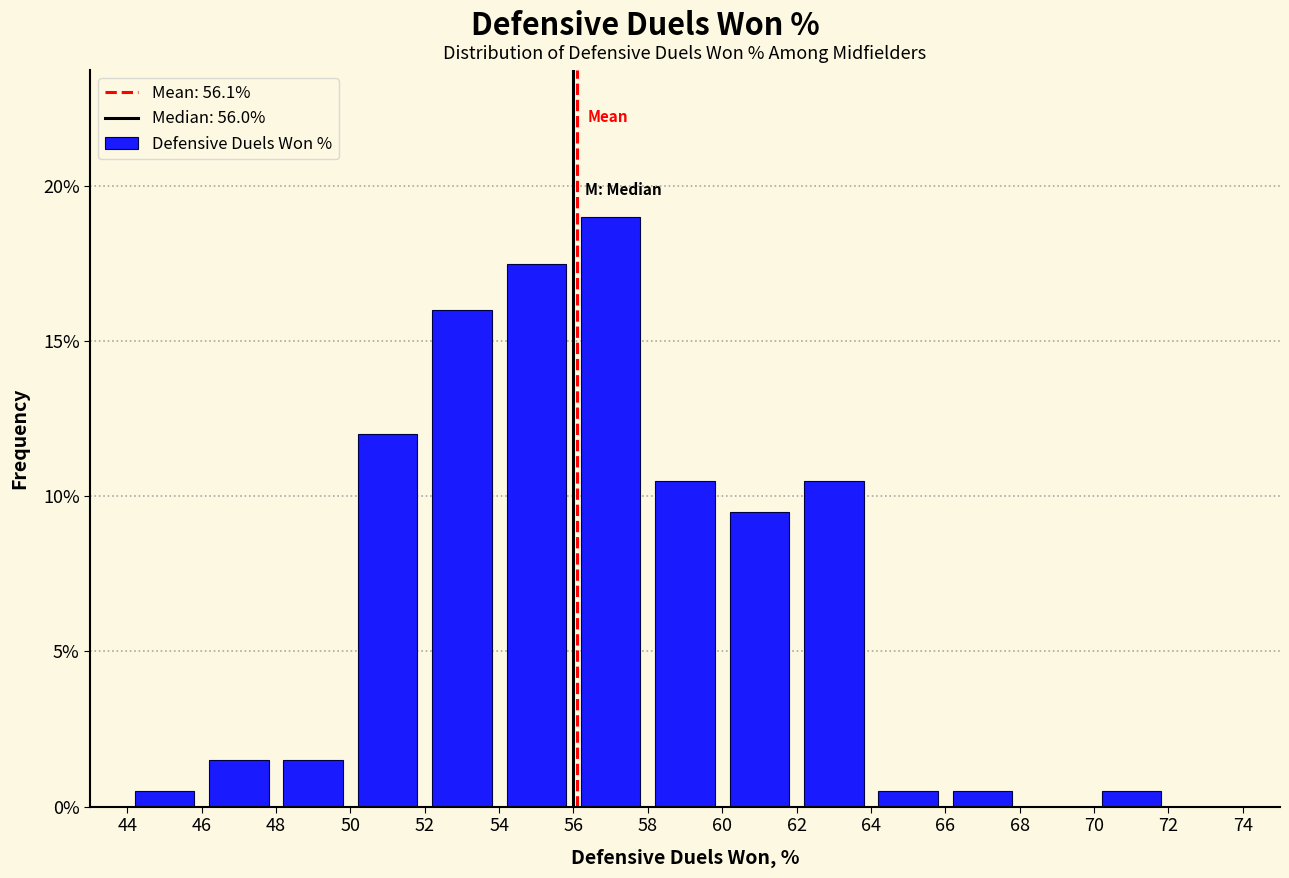

How tall is the bar that spans 58 to 60 on the x-axis? The values are not printed on the chart, so give them approximately, as read against the axis.

10.5